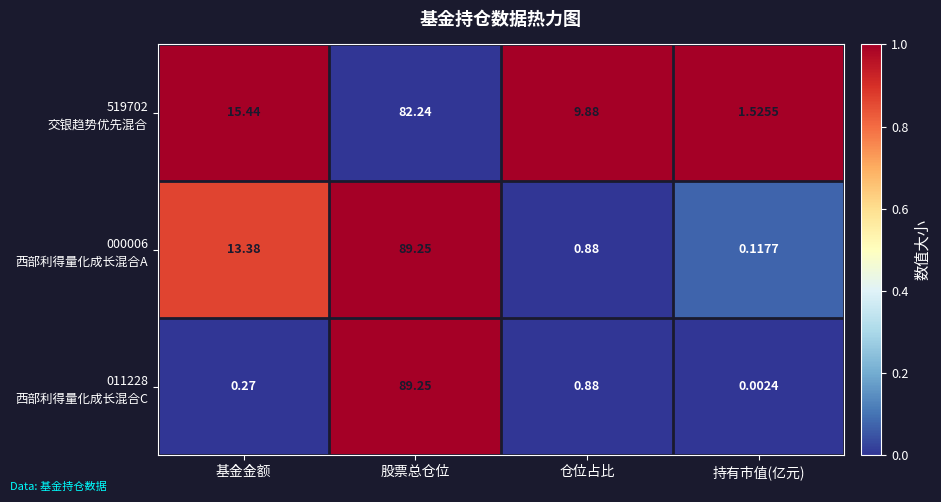

At which category is the sum across all series the highest?

股票总仓位